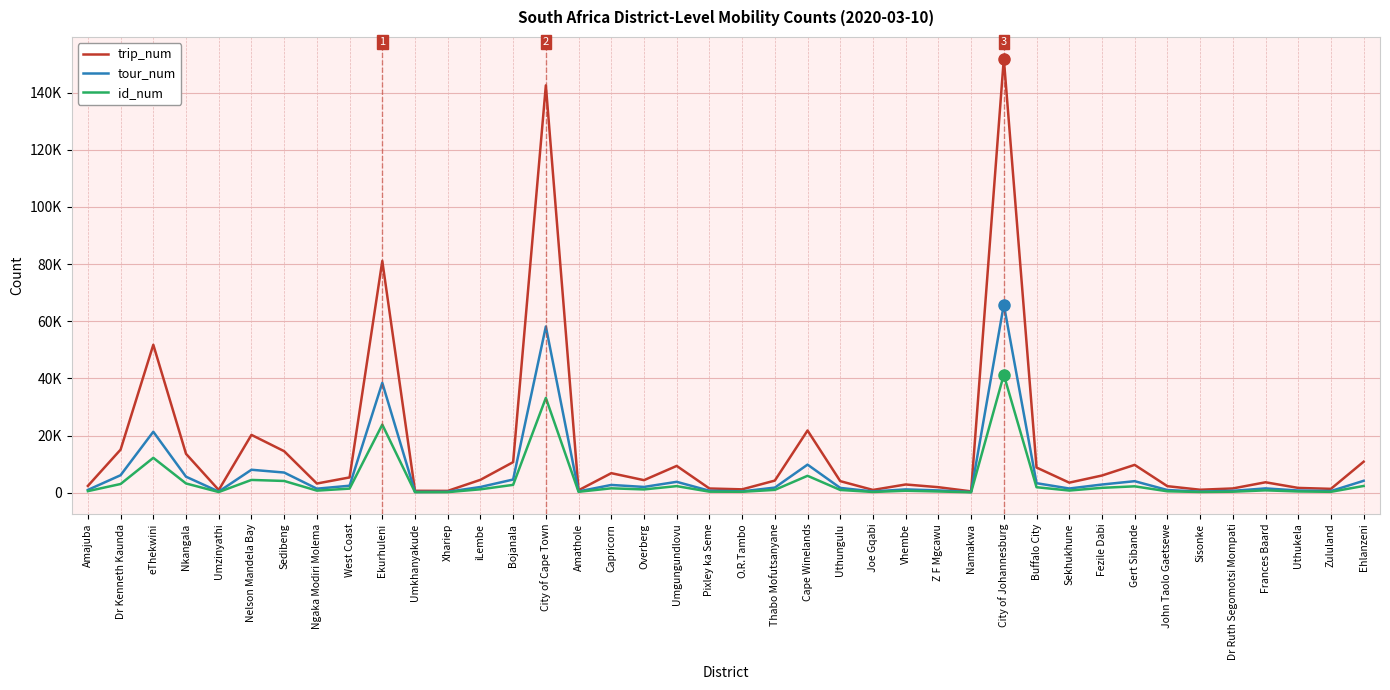

What is the greatest value displayed?

151884